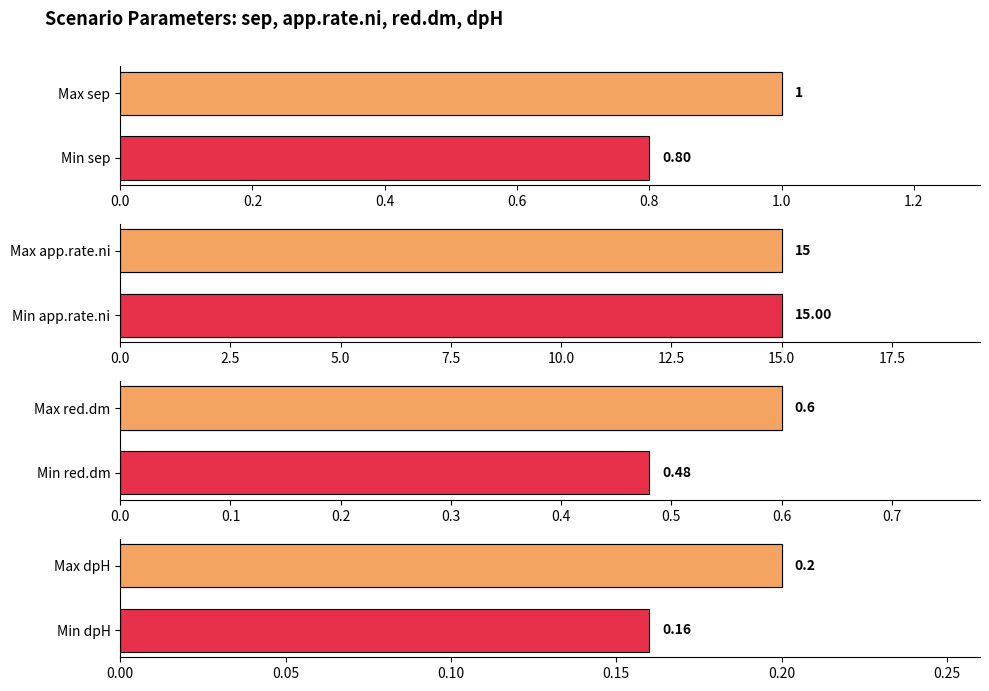

Is the value of app.rate.ni at 0.0 greater than the value of sep at 0.2?

Yes